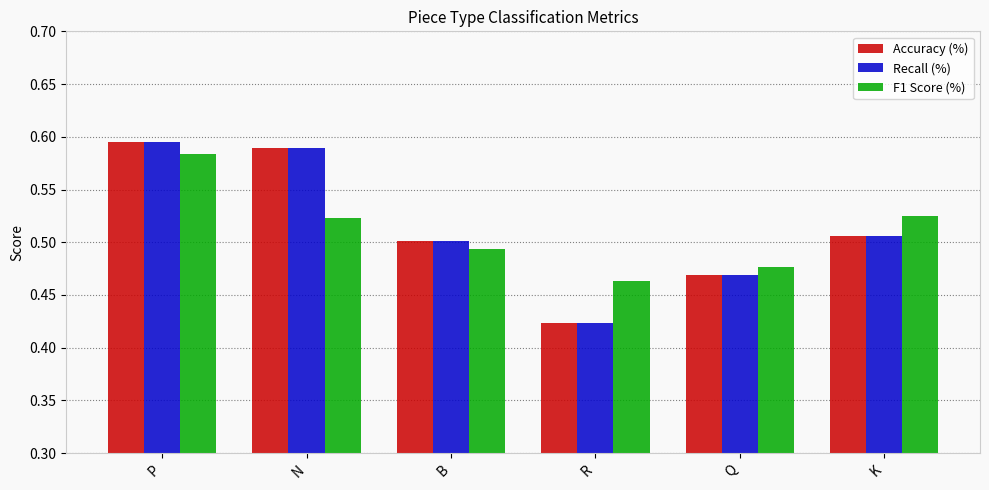

The value of Accuracy (%) at Q is 0.5. True or false?

True